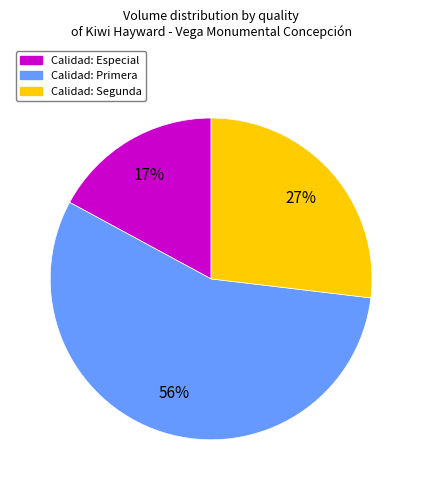

Is there any slice that represents more than half of the pie?

Yes